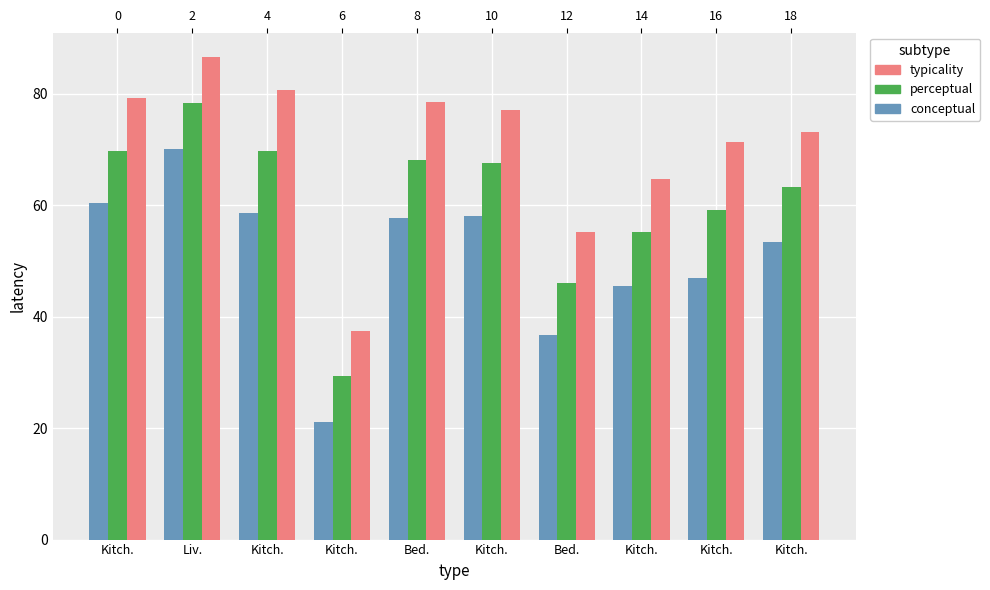

Between Liv. and Kitch., which is larger?

Liv.